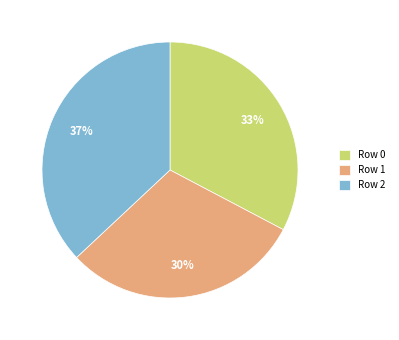

Combined, do Row 0 and Row 1 account for over 50%?

Yes